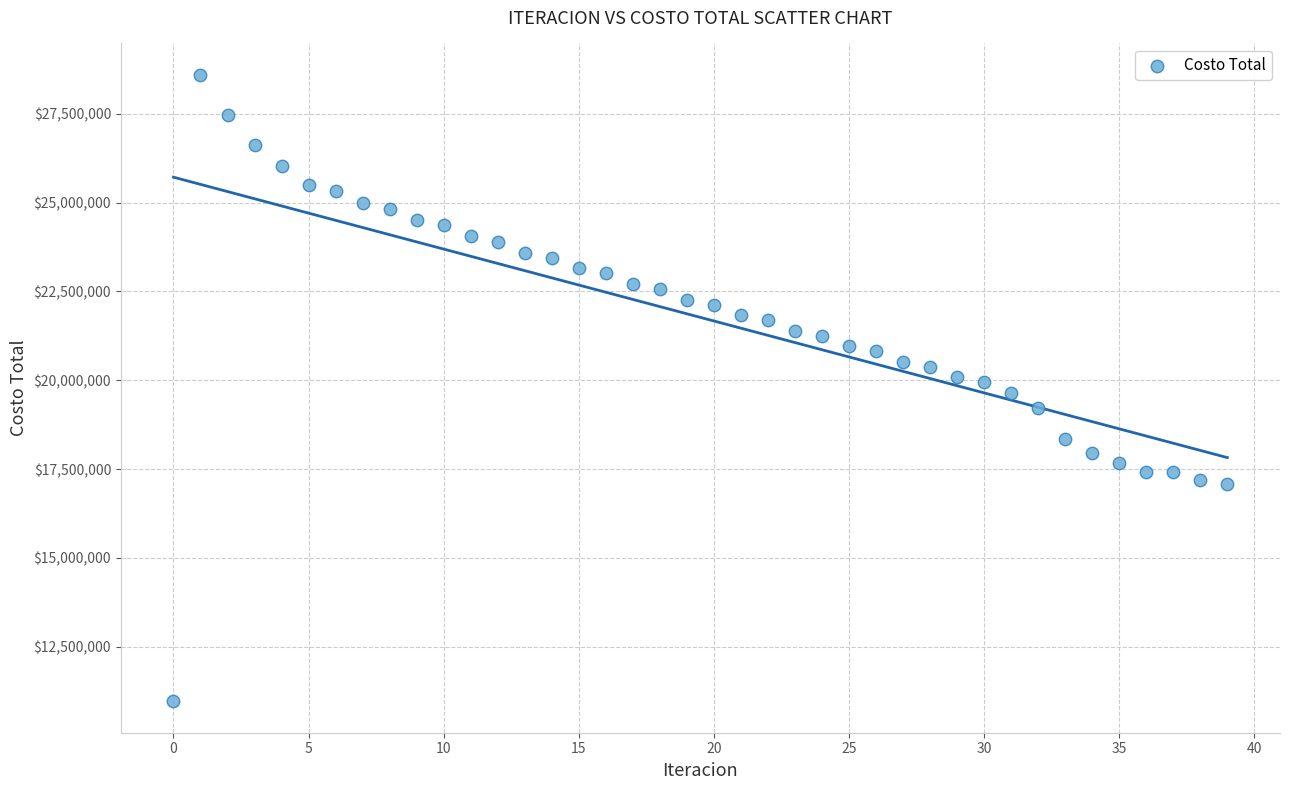

What is the range of Y values (max minus min)?

17632273.7